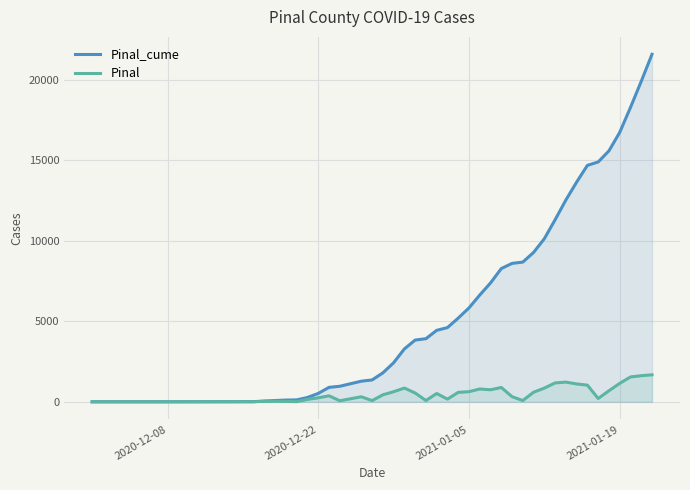

True or false: Pinal_cume and Pinal cross at least once.

False